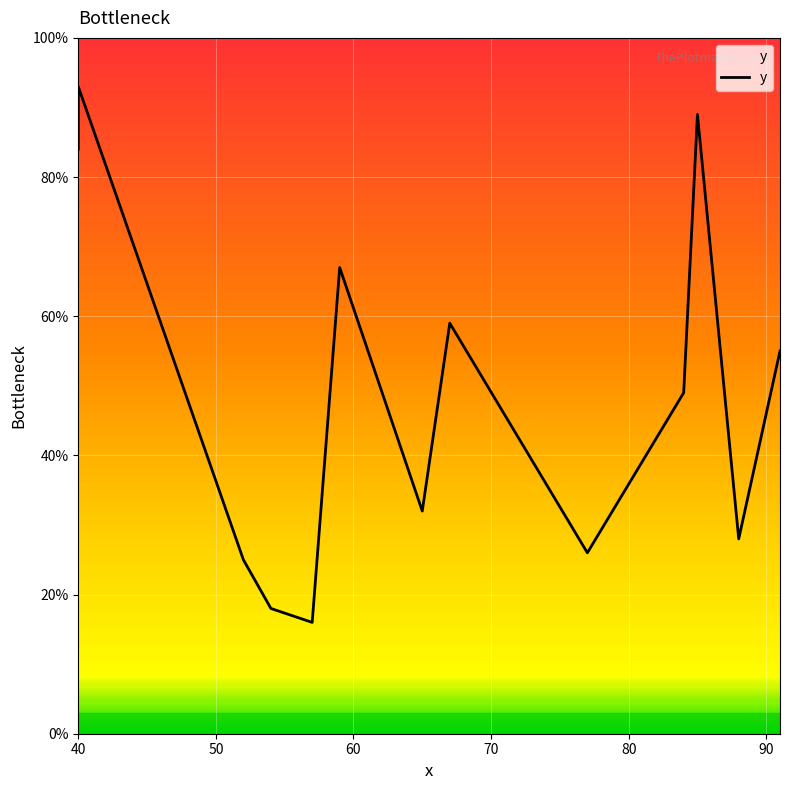

Rank the categories by value from lowest to highest.

57, 54, 52, 77, 88, 65, 65, 84, 91, 67, 59, 40, 85, 40